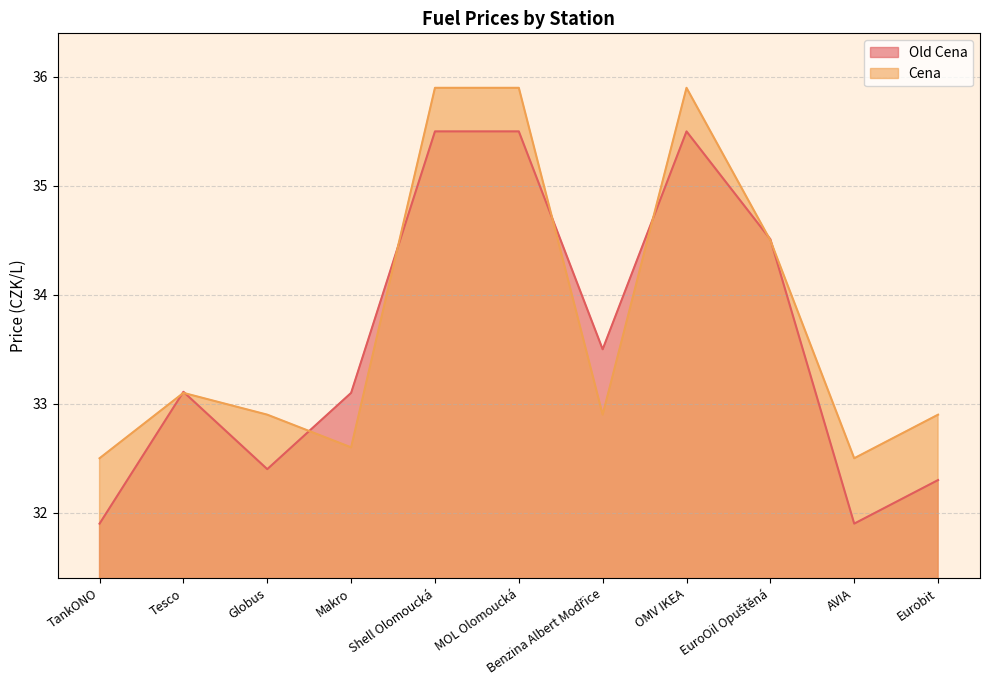

True or false: Cena has a value of 11.6 at Tesco.

False